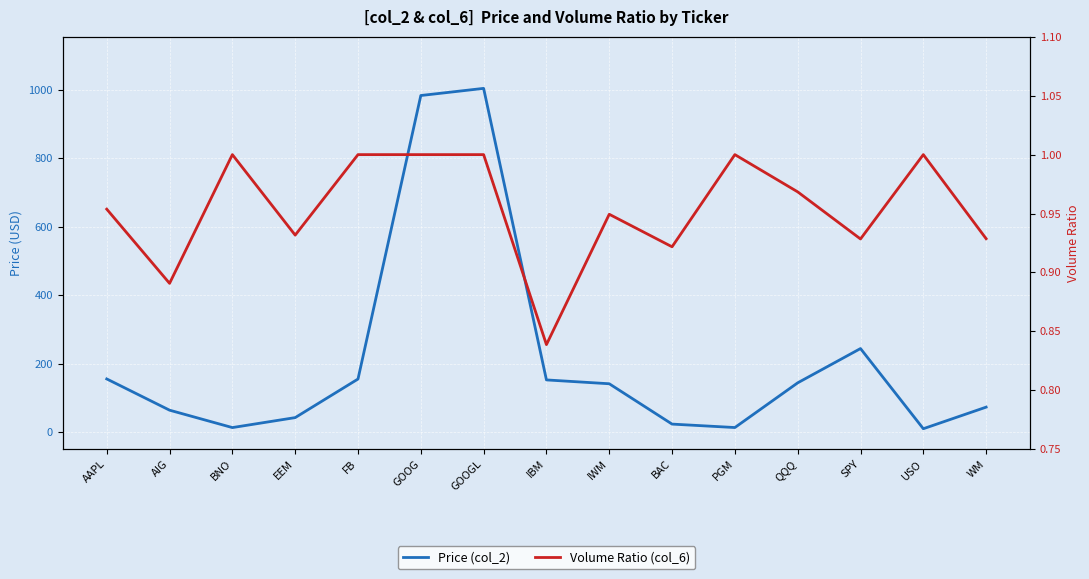

Between SPY and WM, which series saw the biggest shift?

Price (col_2)